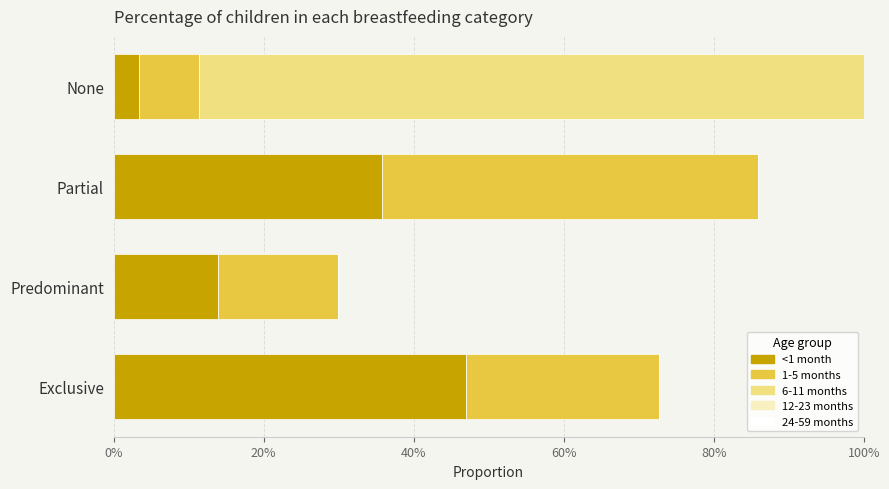

Is it true that 6-11 months equals 0.5 at Predominant?

False